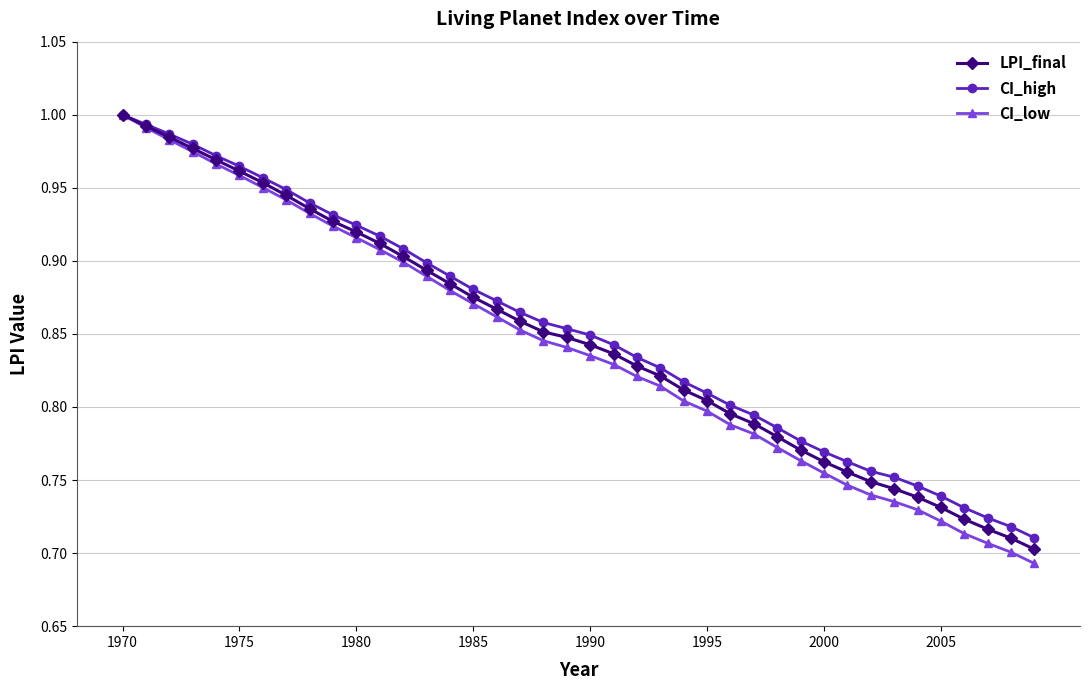

At how many categories does at least one series exceed 0?

40